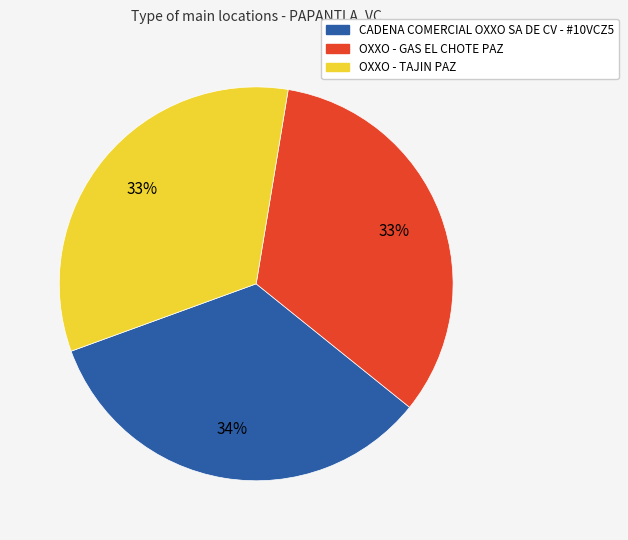

Does CADENA COMERCIAL OXXO SA DE CV - #10VCZ5 account for over 50% of the chart?

No